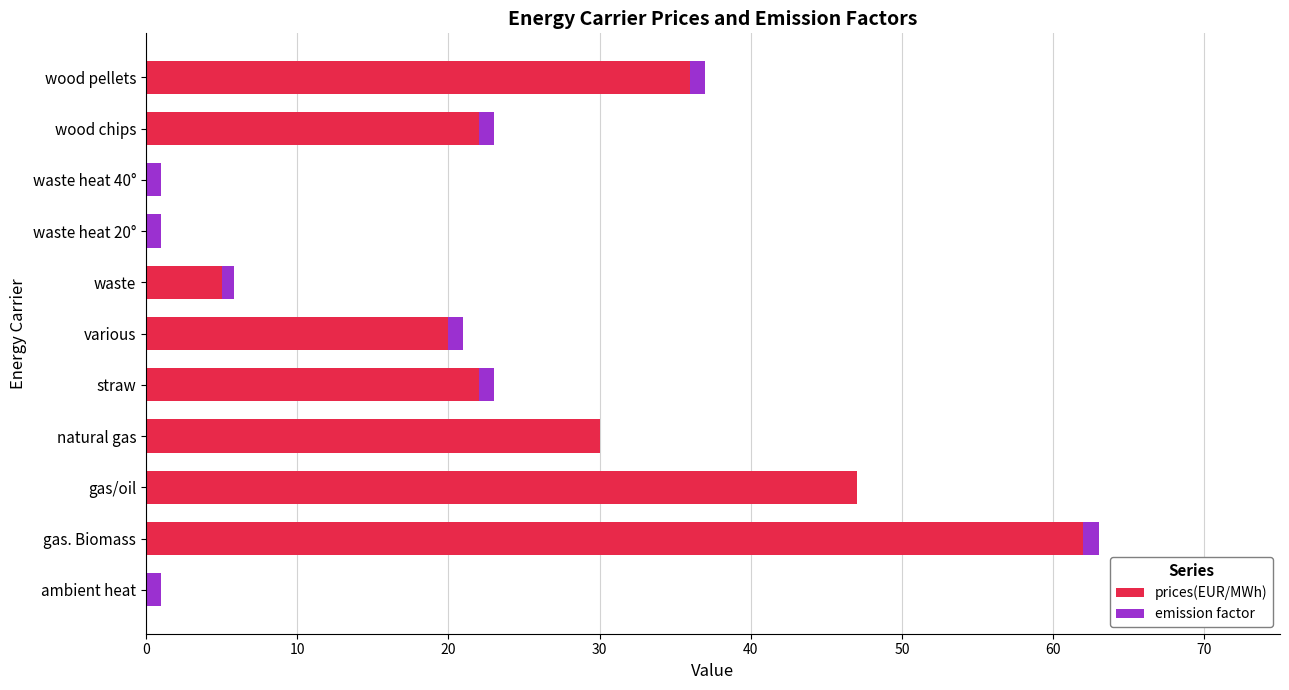

True or false: prices(EUR/MWh) has a value of 15.6 at gas. Biomass.

False